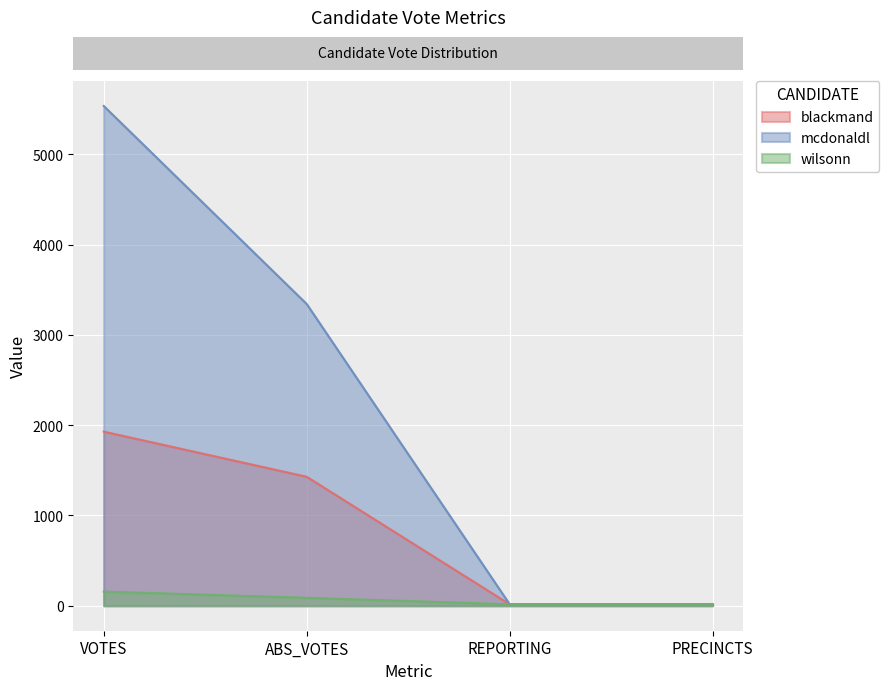

Is the value of wilsonn at ABS_VOTES greater than the value of blackmand at REPORTING?

Yes